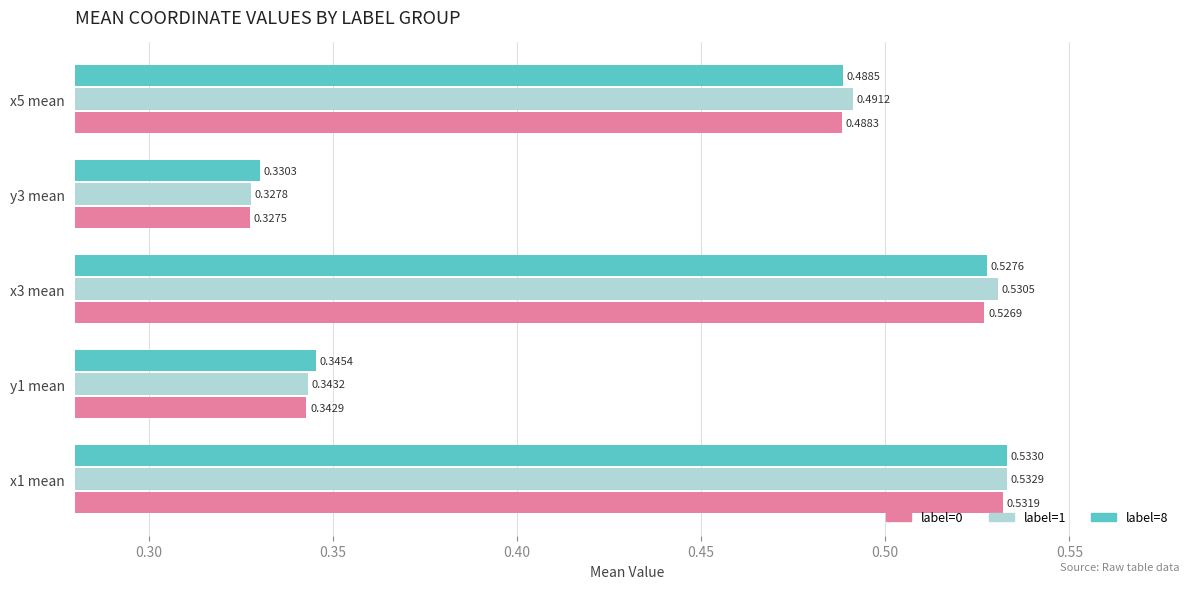

Between x1 mean and y1 mean, which series saw the biggest shift?

label=1